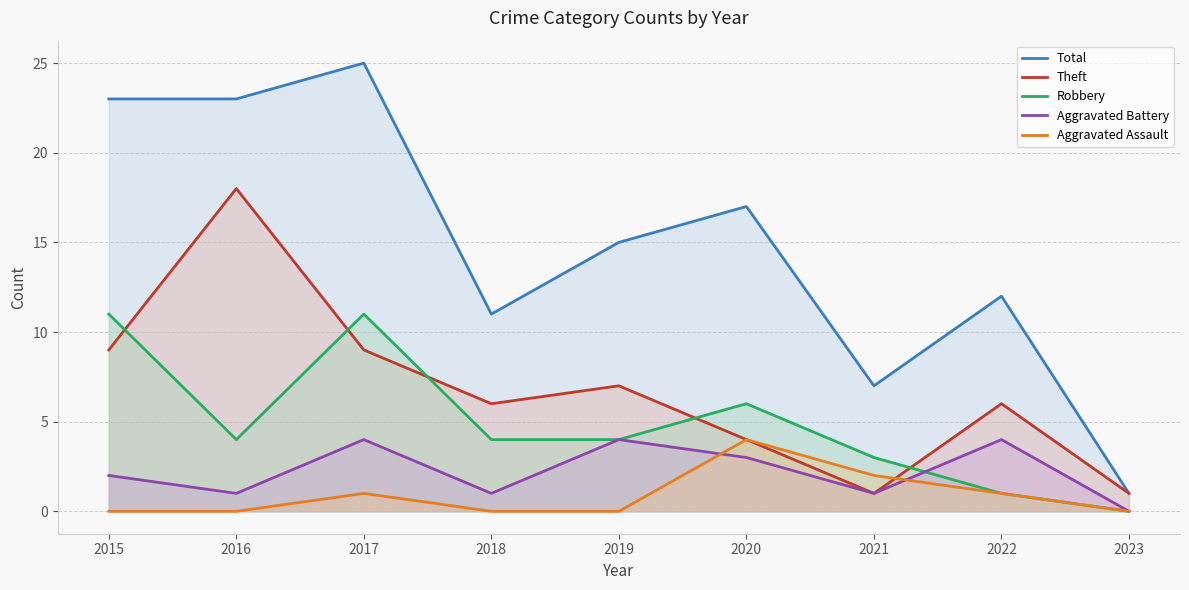

True or false: Robbery has a value of 11 at 2015.

True